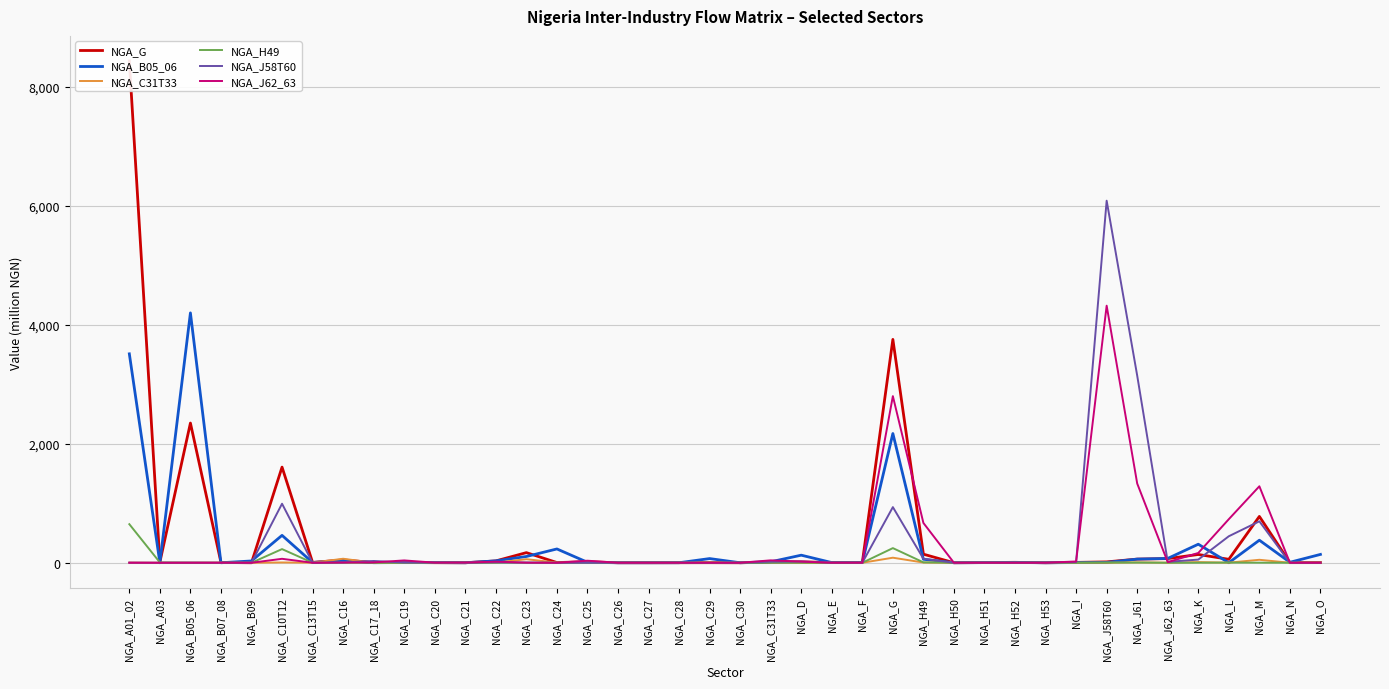

Reading left to right, what are all the values shown in this chart?

NGA_G: NGA_A01_02=8435.9	NGA_A03=10.5	NGA_B05_06=2348.9	NGA_B07_08=4.9	NGA_B09=0.0	NGA_C10T12=1607.9	NGA_C13T15=6.0	NGA_C16=47.8	NGA_C17_18=3.4	NGA_C19=4.3	NGA_C20=1.2	NGA_C21=0.0	NGA_C22=31.0	NGA_C23=170.2	NGA_C24=3.6	NGA_C25=16.9	NGA_C26=0.0	NGA_C27=0.1	NGA_C28=0.6	NGA_C29=1.4	NGA_C30=0.1	NGA_C31T33=10.8	NGA_D=14.4	NGA_E=4.8	NGA_F=4.3	NGA_G=3755.2	NGA_H49=144.3	NGA_H50=0.1	NGA_H51=3.1	NGA_H52=7.3	NGA_H53=0.1	NGA_I=6.1	NGA_J58T60=14.7	NGA_J61=61.3	NGA_J62_63=70.0	NGA_K=139.1	NGA_L=58.1	NGA_M=778.9	NGA_N=2.0	NGA_O=2.4
NGA_B05_06: NGA_A01_02=3512.4	NGA_A03=0.0	NGA_B05_06=4200.8	NGA_B07_08=0.1	NGA_B09=30.3	NGA_C10T12=460.5	NGA_C13T15=4.1	NGA_C16=37.1	NGA_C17_18=1.0	NGA_C19=3.8	NGA_C20=2.7	NGA_C21=0.1	NGA_C22=32.0	NGA_C23=105.4	NGA_C24=232.1	NGA_C25=8.0	NGA_C26=0.0	NGA_C27=0.0	NGA_C28=0.5	NGA_C29=70.3	NGA_C30=0.0	NGA_C31T33=16.0	NGA_D=127.4	NGA_E=3.1	NGA_F=2.7	NGA_G=2172.7	NGA_H49=58.5	NGA_H50=0.2	NGA_H51=2.5	NGA_H52=4.8	NGA_H53=0.0	NGA_I=3.5	NGA_J58T60=5.4	NGA_J61=61.6	NGA_J62_63=72.5	NGA_K=311.7	NGA_L=0.8	NGA_M=379.2	NGA_N=8.1	NGA_O=140.3
NGA_C31T33: NGA_A01_02=2.3	NGA_A03=0.0	NGA_B05_06=1.5	NGA_B07_08=1.9	NGA_B09=0.0	NGA_C10T12=4.8	NGA_C13T15=1.1	NGA_C16=67.5	NGA_C17_18=0.1	NGA_C19=0.1	NGA_C20=0.3	NGA_C21=0.0	NGA_C22=2.1	NGA_C23=59.6	NGA_C24=2.9	NGA_C25=2.8	NGA_C26=0.0	NGA_C27=0.0	NGA_C28=0.1	NGA_C29=6.4	NGA_C30=0.0	NGA_C31T33=18.8	NGA_D=0.5	NGA_E=0.1	NGA_F=0.1	NGA_G=85.0	NGA_H49=3.9	NGA_H50=0.0	NGA_H51=0.4	NGA_H52=0.0	NGA_H53=0.0	NGA_I=0.2	NGA_J58T60=0.0	NGA_J61=7.1	NGA_J62_63=1.2	NGA_K=11.6	NGA_L=1.6	NGA_M=50.0	NGA_N=0.0	NGA_O=0.0
NGA_H49: NGA_A01_02=648.3	NGA_A03=5.5	NGA_B05_06=0.5	NGA_B07_08=0.0	NGA_B09=0.0	NGA_C10T12=229.7	NGA_C13T15=0.0	NGA_C16=0.0	NGA_C17_18=0.0	NGA_C19=0.0	NGA_C20=0.0	NGA_C21=0.0	NGA_C22=0.0	NGA_C23=0.0	NGA_C24=0.0	NGA_C25=0.0	NGA_C26=0.0	NGA_C27=0.0	NGA_C28=0.0	NGA_C29=0.0	NGA_C30=0.0	NGA_C31T33=0.1	NGA_D=0.1	NGA_E=0.0	NGA_F=0.0	NGA_G=246.3	NGA_H49=6.9	NGA_H50=0.0	NGA_H51=0.2	NGA_H52=0.6	NGA_H53=0.0	NGA_I=0.1	NGA_J58T60=2.6	NGA_J61=3.2	NGA_J62_63=0.0	NGA_K=0.2	NGA_L=2.9	NGA_M=1.3	NGA_N=0.0	NGA_O=0.0
NGA_J58T60: NGA_A01_02=1.1	NGA_A03=0.0	NGA_B05_06=1.8	NGA_B07_08=0.0	NGA_B09=0.0	NGA_C10T12=992.6	NGA_C13T15=0.2	NGA_C16=6.3	NGA_C17_18=29.7	NGA_C19=4.3	NGA_C20=2.9	NGA_C21=0.0	NGA_C22=7.1	NGA_C23=3.5	NGA_C24=0.0	NGA_C25=0.2	NGA_C26=0.0	NGA_C27=0.0	NGA_C28=0.0	NGA_C29=0.0	NGA_C30=0.0	NGA_C31T33=18.9	NGA_D=21.3	NGA_E=1.6	NGA_F=0.5	NGA_G=935.3	NGA_H49=68.0	NGA_H50=0.1	NGA_H51=0.8	NGA_H52=0.6	NGA_H53=0.0	NGA_I=12.2	NGA_J58T60=6087.3	NGA_J61=3146.5	NGA_J62_63=15.7	NGA_K=53.2	NGA_L=445.8	NGA_M=696.7	NGA_N=0.2	NGA_O=0.0
NGA_J62_63: NGA_A01_02=0.7	NGA_A03=0.0	NGA_B05_06=0.2	NGA_B07_08=1.1	NGA_B09=0.0	NGA_C10T12=66.5	NGA_C13T15=0.0	NGA_C16=3.4	NGA_C17_18=5.9	NGA_C19=39.3	NGA_C20=1.8	NGA_C21=3.4	NGA_C22=19.1	NGA_C23=1.6	NGA_C24=0.1	NGA_C25=34.4	NGA_C26=0.1	NGA_C27=0.0	NGA_C28=0.1	NGA_C29=0.1	NGA_C30=0.0	NGA_C31T33=40.4	NGA_D=19.7	NGA_E=0.4	NGA_F=1.3	NGA_G=2801.2	NGA_H49=669.0	NGA_H50=0.0	NGA_H51=0.1	NGA_H52=0.0	NGA_H53=0.0	NGA_I=21.7	NGA_J58T60=4322.2	NGA_J61=1332.6	NGA_J62_63=10.6	NGA_K=164.4	NGA_L=732.8	NGA_M=1285.7	NGA_N=0.1	NGA_O=0.0